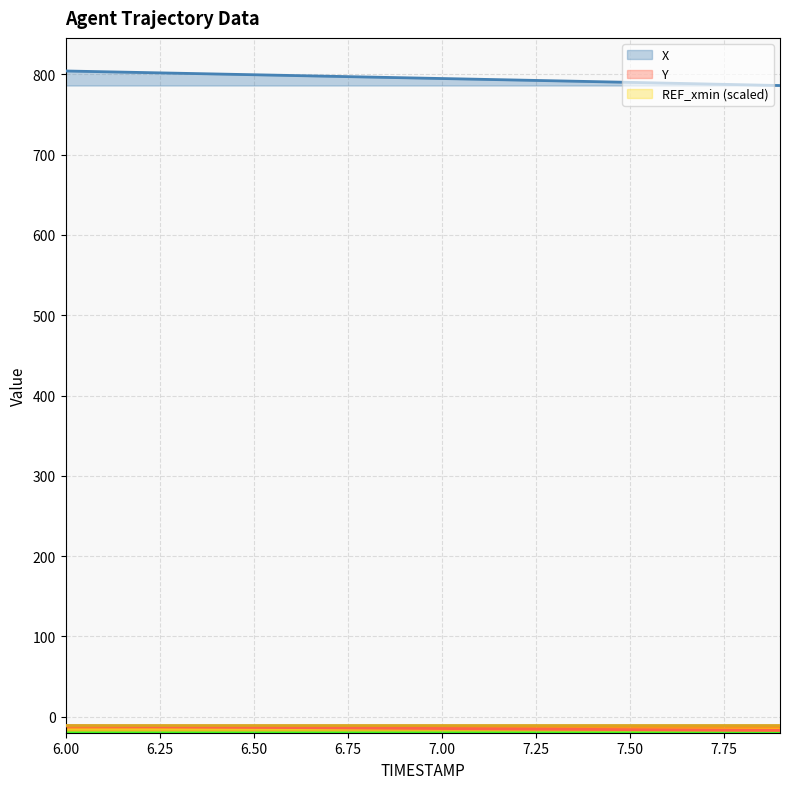

Reading right to left, list all the values displayed in this chart.

X: 786.1	787.1	788.1	789.1	790.1	791.0	792.0	792.9	793.9	794.8	795.8	796.7	797.7	798.6	799.5	800.5	801.4	802.4	803.3	804.2
Y: -17.1	-16.9	-16.6	-16.4	-16.1	-15.9	-15.6	-15.3	-15.1	-14.8	-14.5	-14.2	-13.9	-13.6	-13.3	-12.9	-12.6	-12.3	-12.0	-11.6